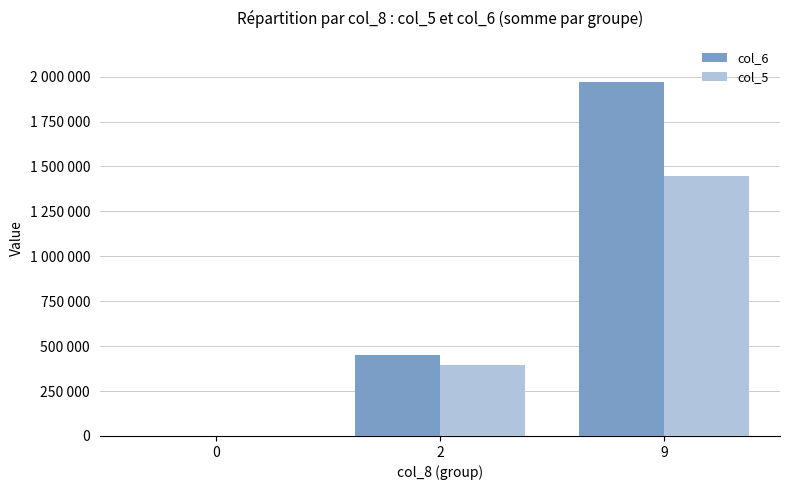

Which series has the largest total across all categories?

col_6